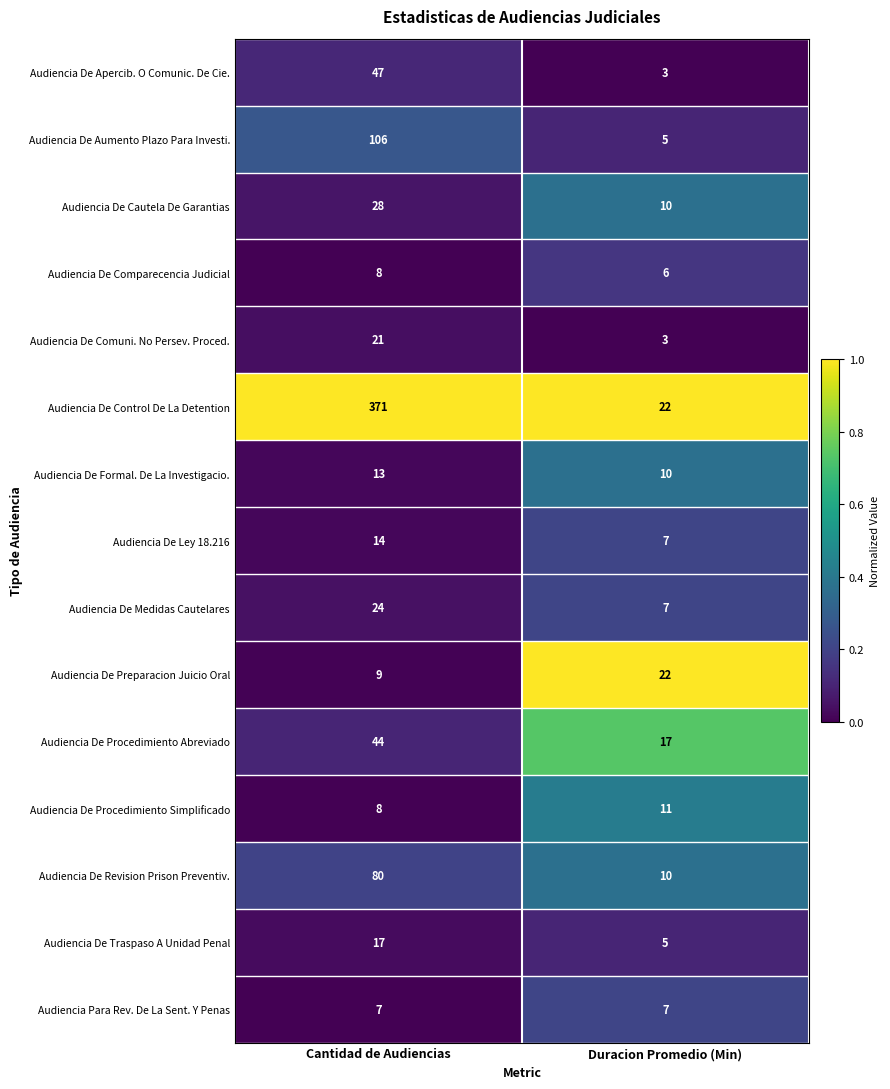

At which category is the sum across all series the highest?

Cantidad de Audiencias